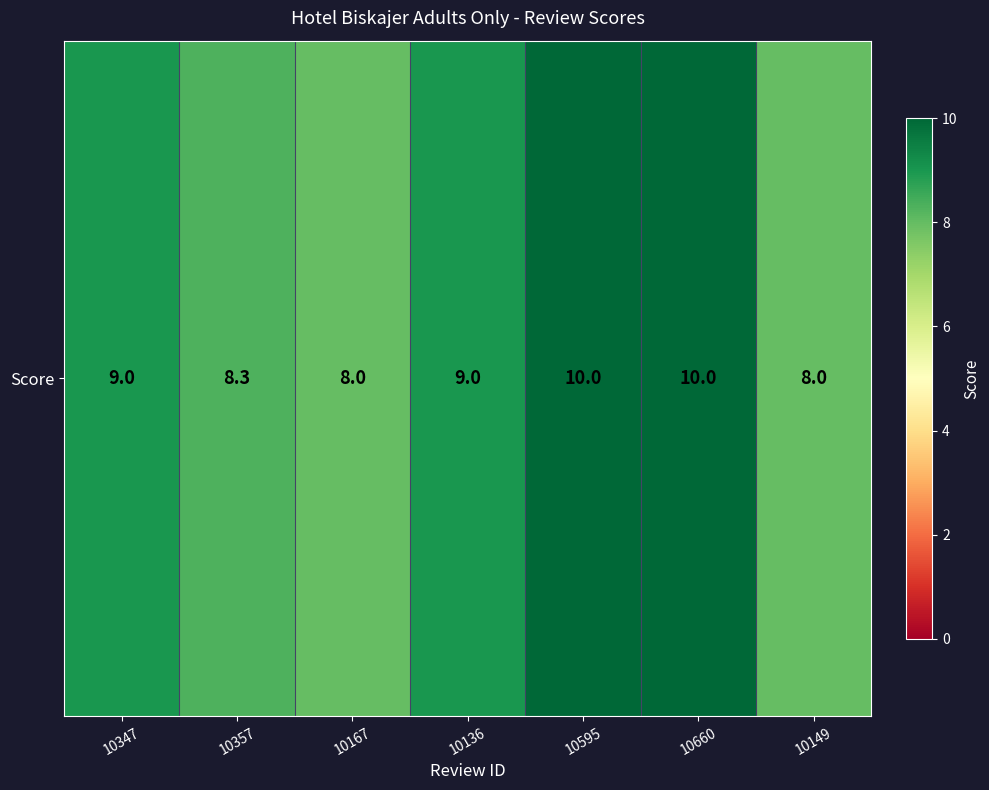

Is it true that the value at 10149 is 3.2?

False